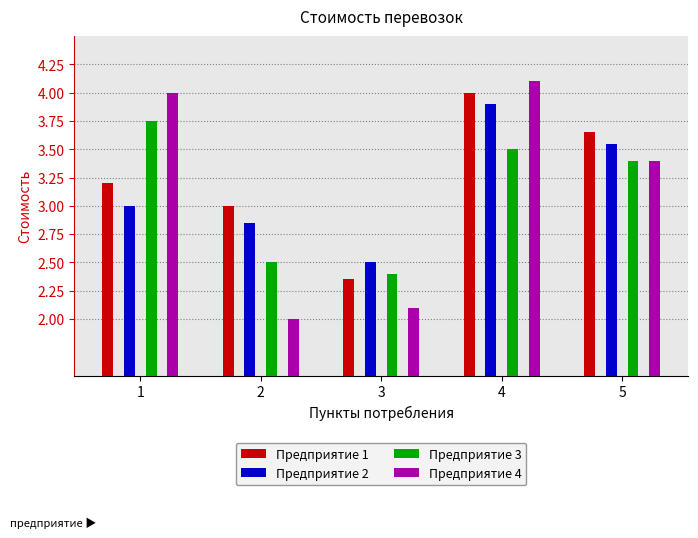

Is the value of Предприятие 1 at 2 greater than the value of Предприятие 4 at 5?

No